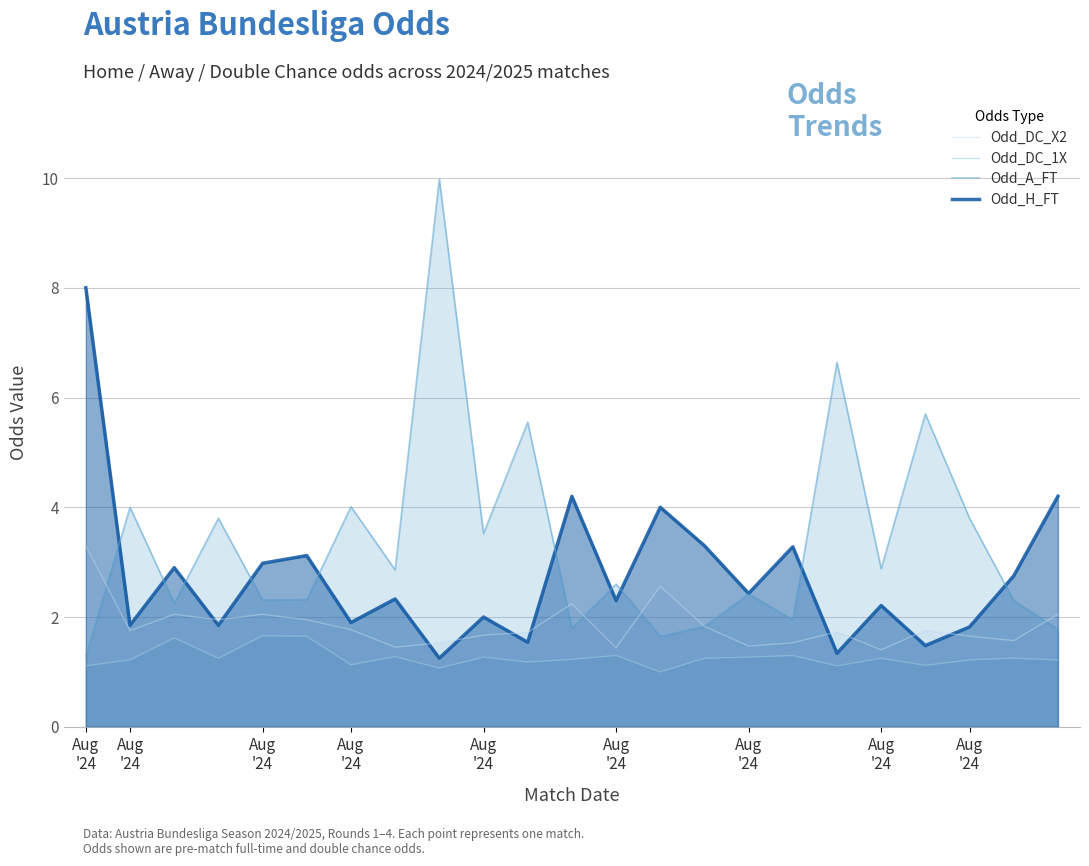

What are all the series names shown in the legend?

Odd_DC_X2, Odd_DC_1X, Odd_A_FT, Odd_H_FT